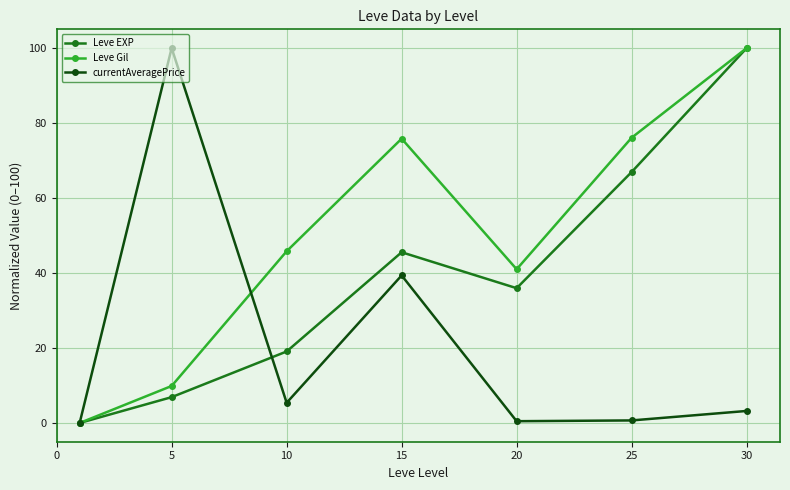

At how many categories does at least one series exceed 65?

4